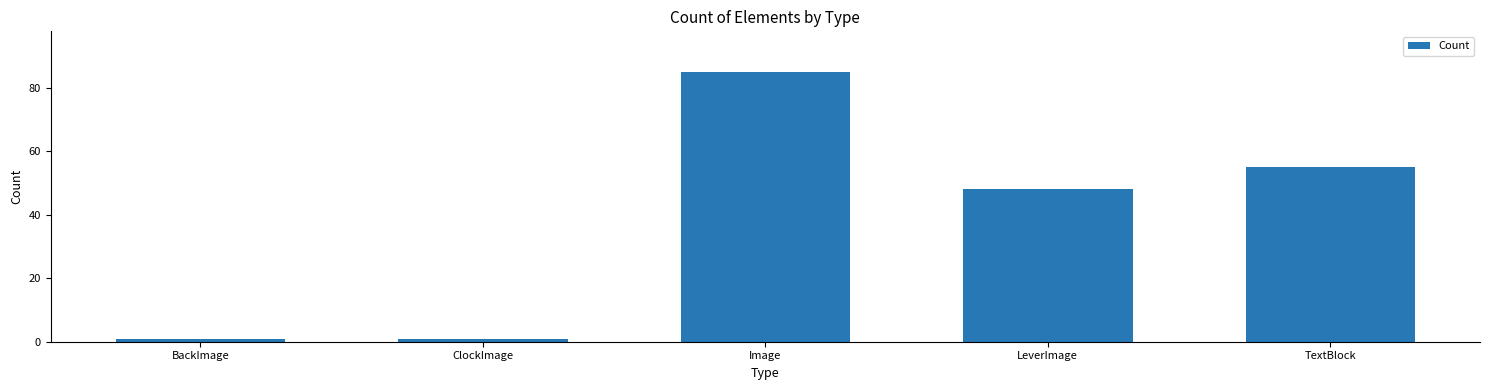

How many bars are there in total?

5